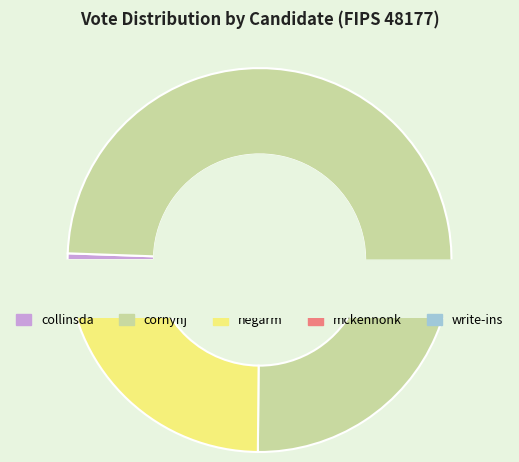

Is it true that write-ins is 0% of the pie?

True